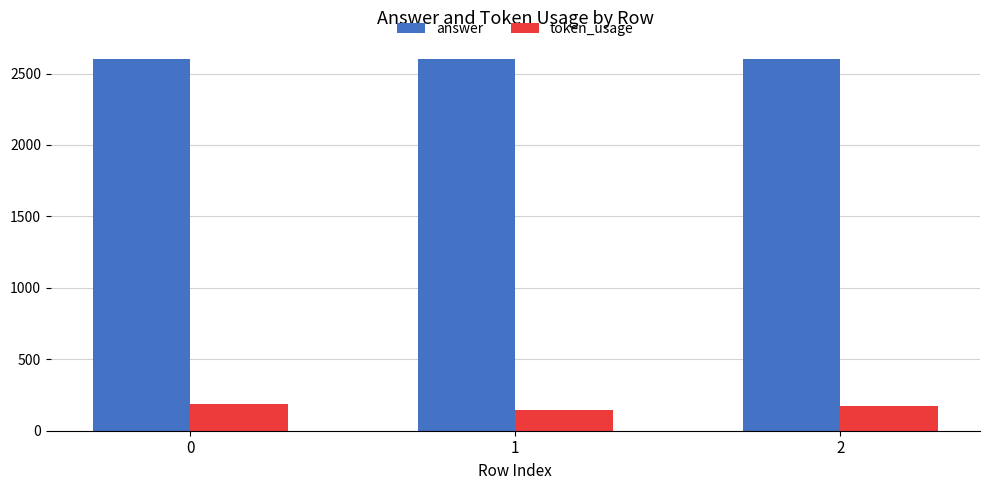

What is the minimum value for answer?

2600